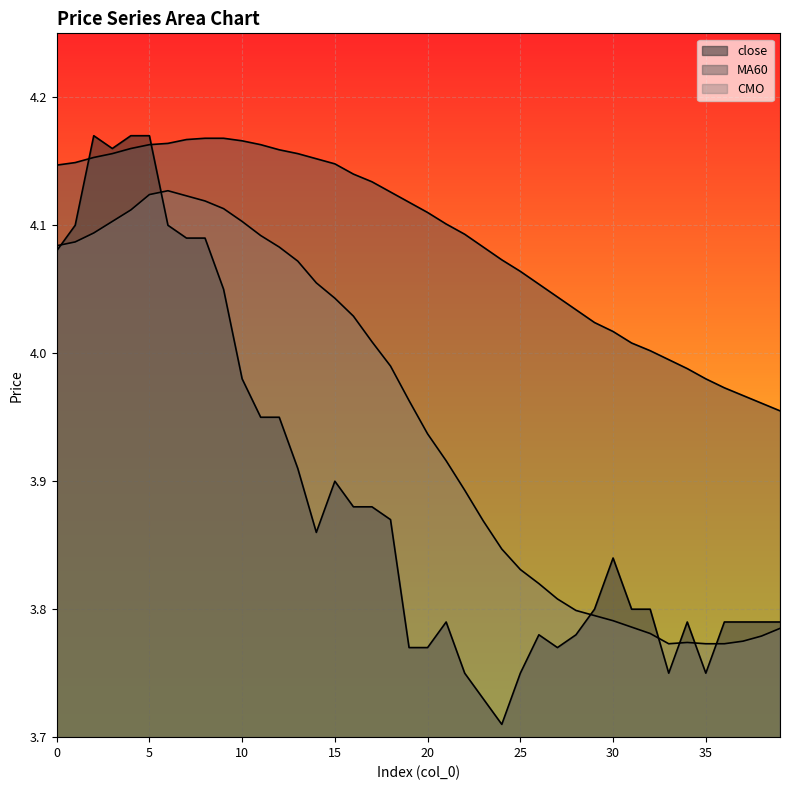

What is the value of the close point at the 8th from the left?

4.1